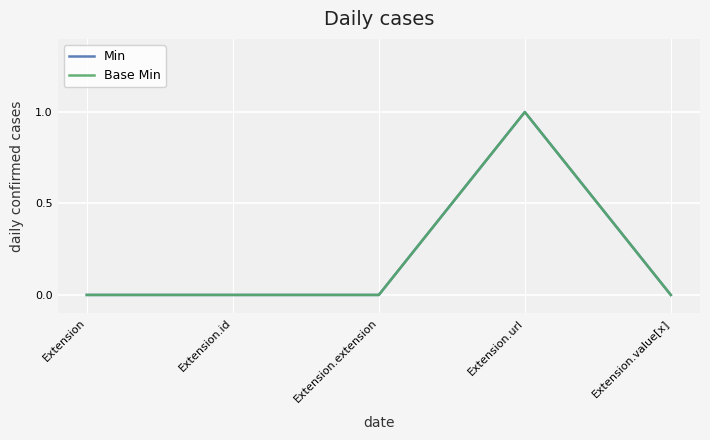

True or false: Base Min and Min cross at least once.

False